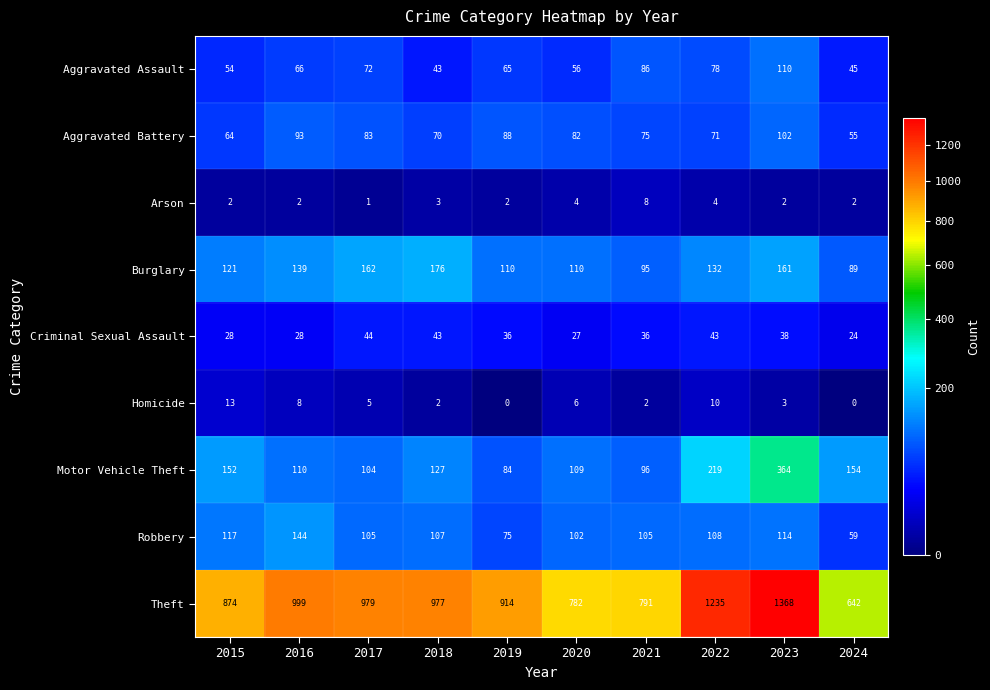

At 2017, list the series in order from smallest to largest.

Arson, Homicide, Criminal Sexual Assault, Aggravated Assault, Aggravated Battery, Motor Vehicle Theft, Robbery, Burglary, Theft